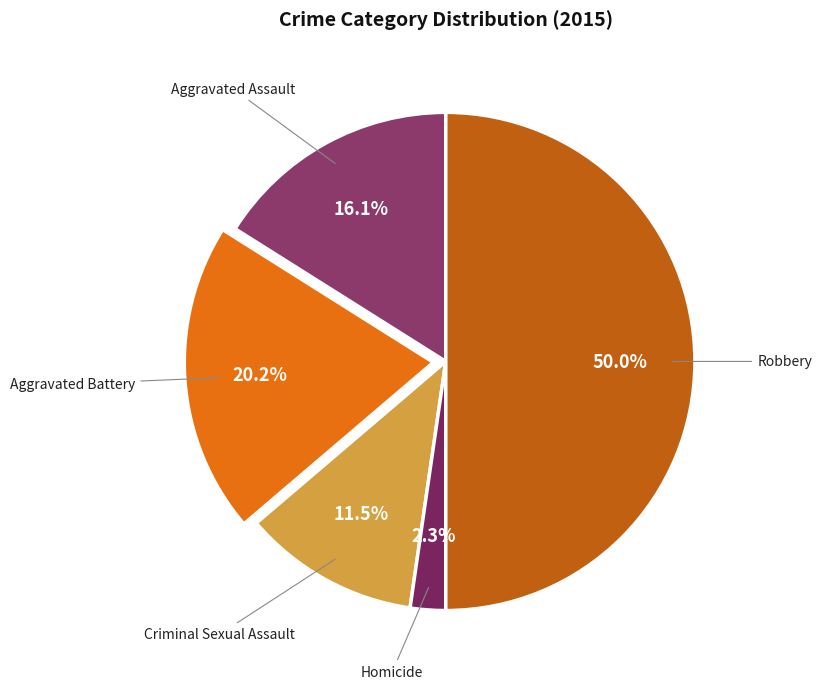

How many slices are in this pie chart?

5